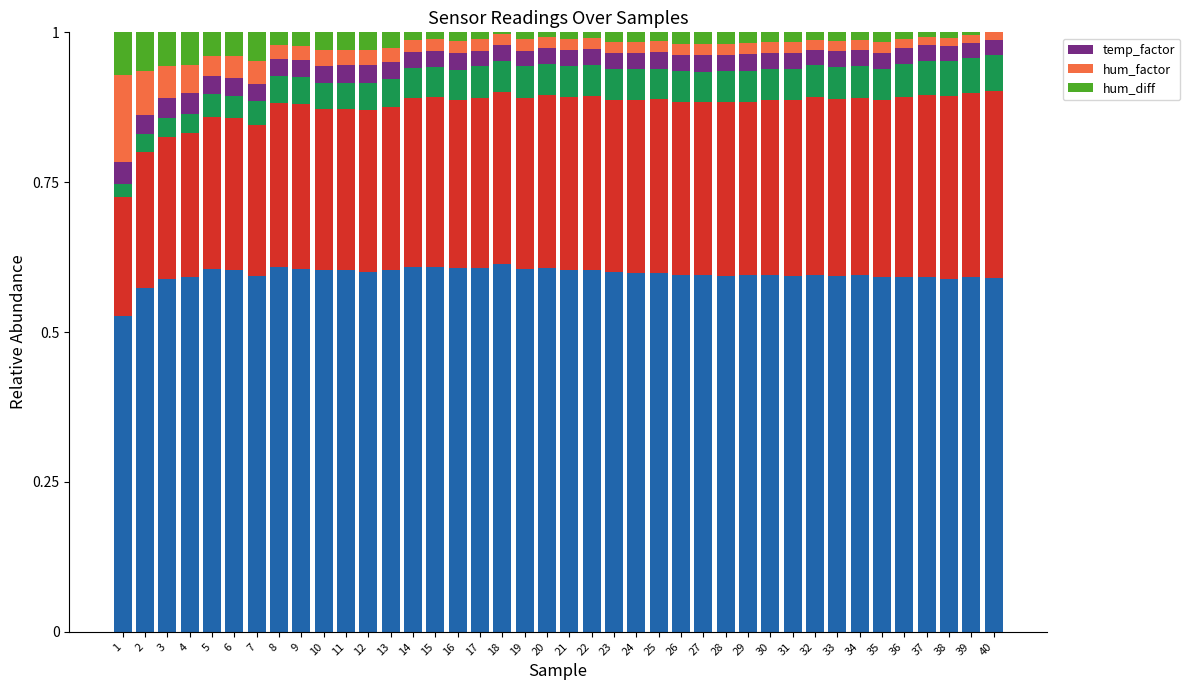

Reading left to right, extract all data points from this chart.

temp_factor: 1=0.0	2=0.0	3=0.0	4=0.0	5=0.0	6=0.0	7=0.0	8=0.0	9=0.0	10=0.0	11=0.0	12=0.0	13=0.0	14=0.0	15=0.0	16=0.0	17=0.0	18=0.0	19=0.0	20=0.0	21=0.0	22=0.0	23=0.0	24=0.0	25=0.0	26=0.0	27=0.0	28=0.0	29=0.0	30=0.0	31=0.0	32=0.0	33=0.0	34=0.0	35=0.0	36=0.0	37=0.0	38=0.0	39=0.0	40=0.0
hum_factor: 1=0.1	2=0.1	3=0.1	4=0.0	5=0.0	6=0.0	7=0.0	8=0.0	9=0.0	10=0.0	11=0.0	12=0.0	13=0.0	14=0.0	15=0.0	16=0.0	17=0.0	18=0.0	19=0.0	20=0.0	21=0.0	22=0.0	23=0.0	24=0.0	25=0.0	26=0.0	27=0.0	28=0.0	29=0.0	30=0.0	31=0.0	32=0.0	33=0.0	34=0.0	35=0.0	36=0.0	37=0.0	38=0.0	39=0.0	40=0.0
hum_diff: 1=0.1	2=0.1	3=0.1	4=0.1	5=0.0	6=0.0	7=0.0	8=0.0	9=0.0	10=0.0	11=0.0	12=0.0	13=0.0	14=0.0	15=0.0	16=0.0	17=0.0	18=0.0	19=0.0	20=0.0	21=0.0	22=0.0	23=0.0	24=0.0	25=0.0	26=0.0	27=0.0	28=0.0	29=0.0	30=0.0	31=0.0	32=0.0	33=0.0	34=0.0	35=0.0	36=0.0	37=0.0	38=0.0	39=0.0	40=0.0